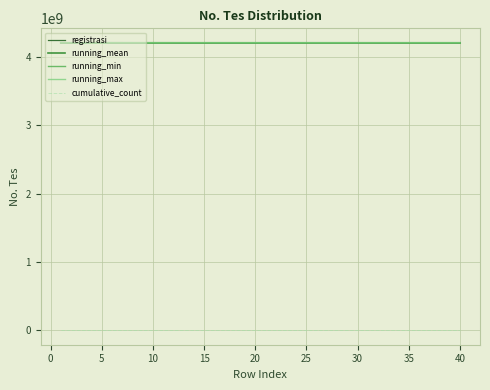

True or false: running_mean and cumulative_count intersect in this chart.

False